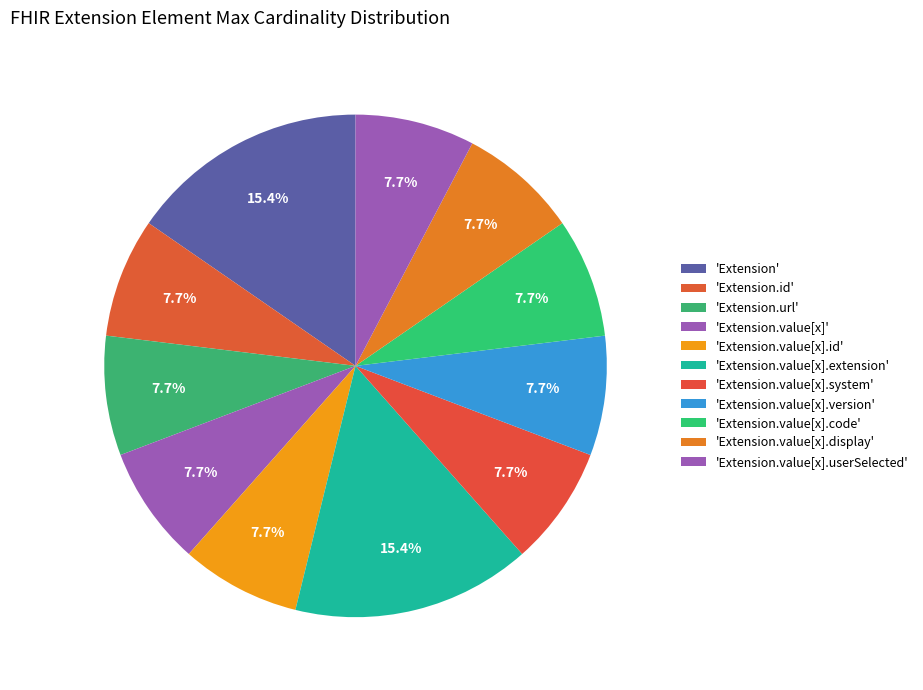

How many slices are in this pie chart?

11